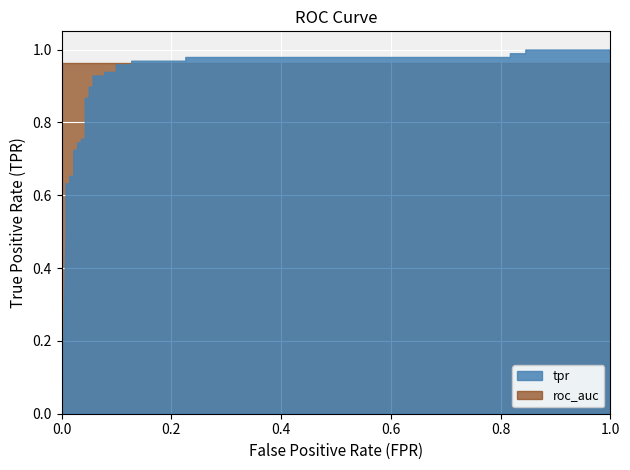

Between tpr and 14, which is larger?

14